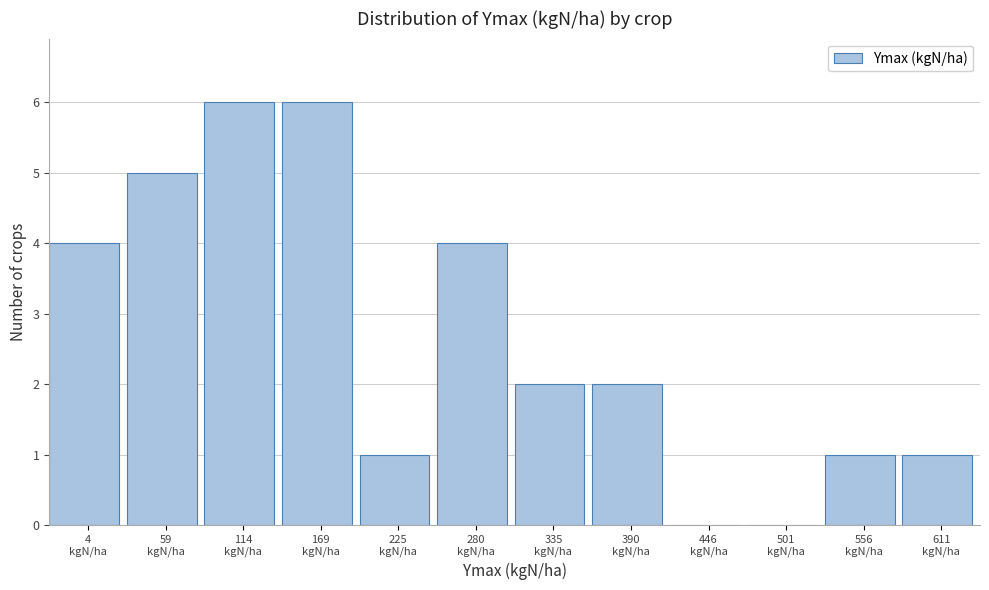

What is the greatest value displayed?

6